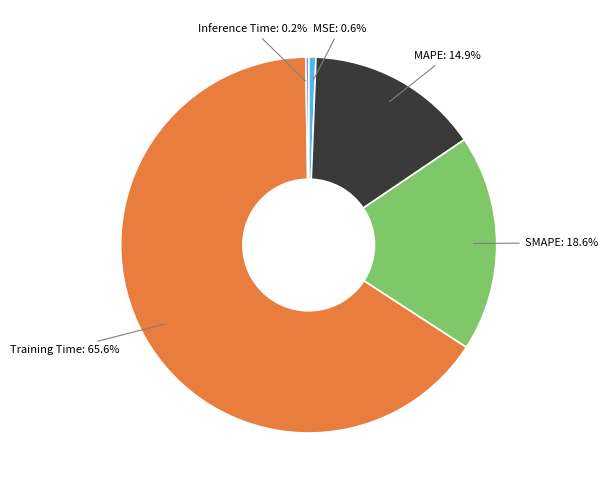

True or false: Training Time accounts for 66% of the total.

True